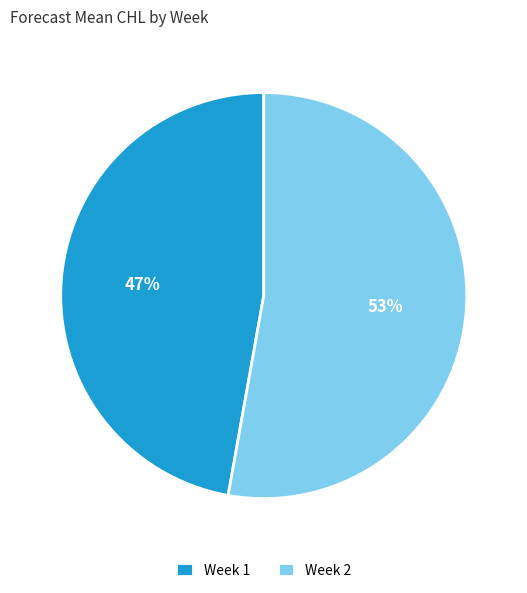

Does Week 1 represent more than half of the total?

No